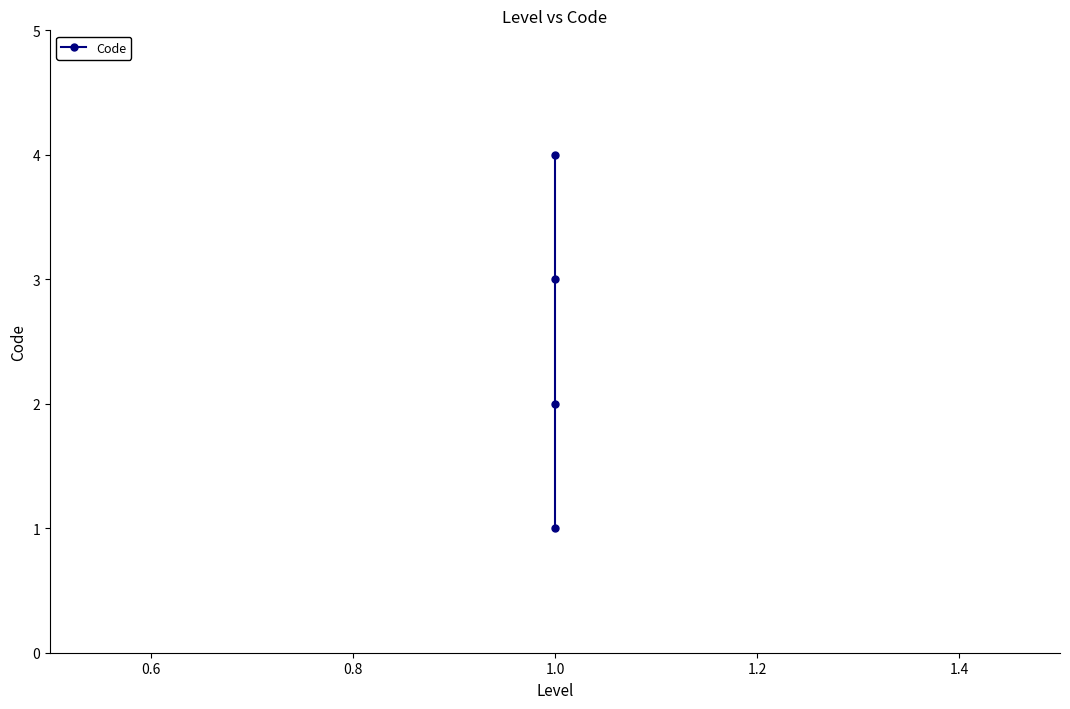

True or false: the data shows 1 at 1.0.

False